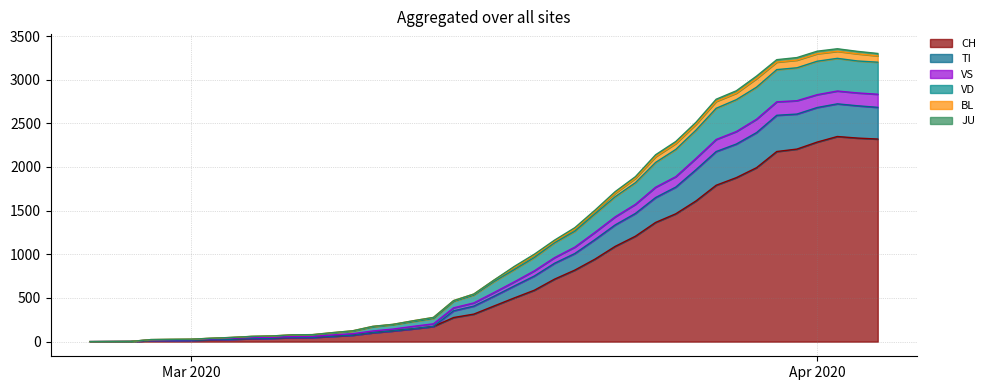

What is the maximum value for CH?

2349